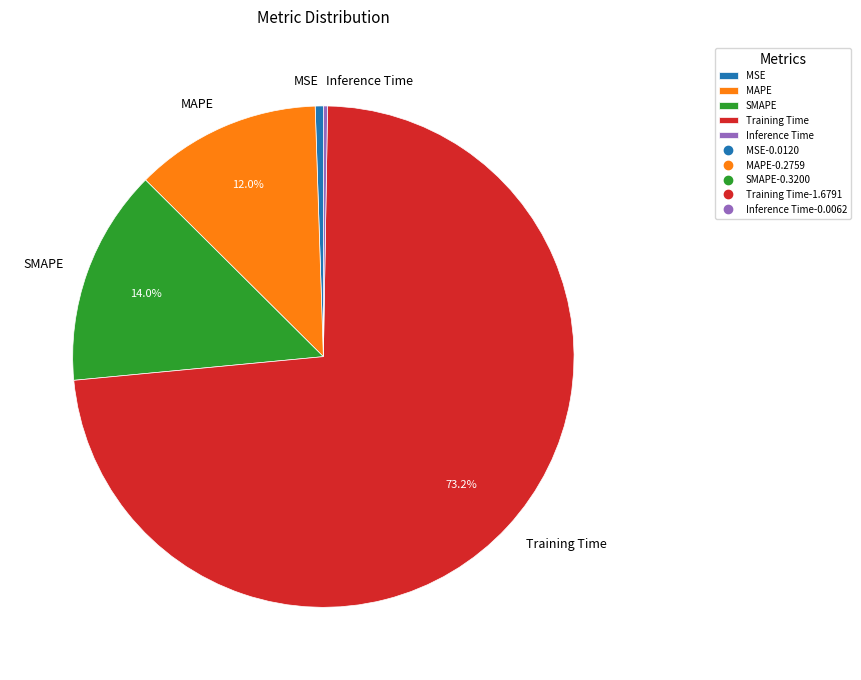

Which has a higher value, MSE or Training Time?

Training Time